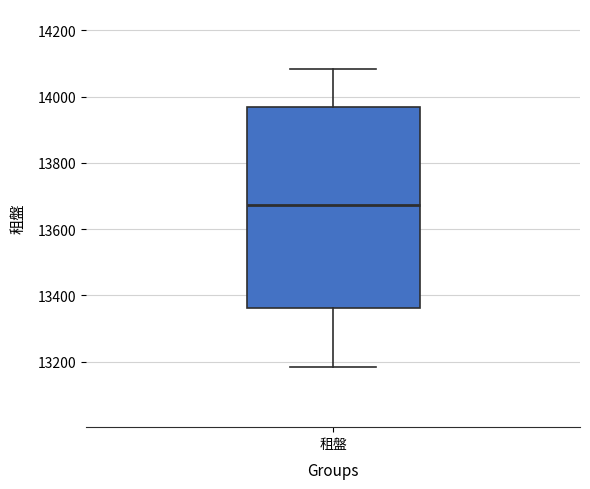

Transcribe this box plot: give where the median line is, the range the box spans, and where the two whiskers end, as read against the y-axis. The values are not printed on the chart, so give them approximately, as read against the axis.

median 13680, box 13360 to 13960, whiskers 13180 to 14080